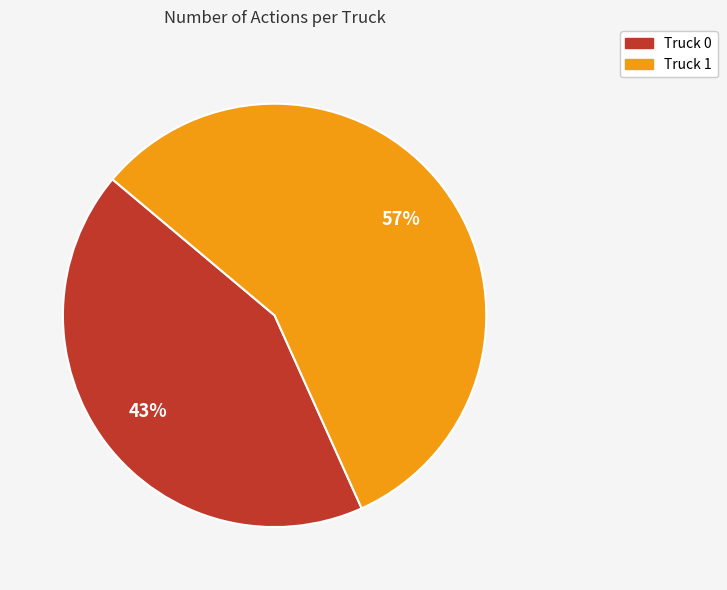

To the nearest percent, what percentage of the pie is Truck 1?

57%